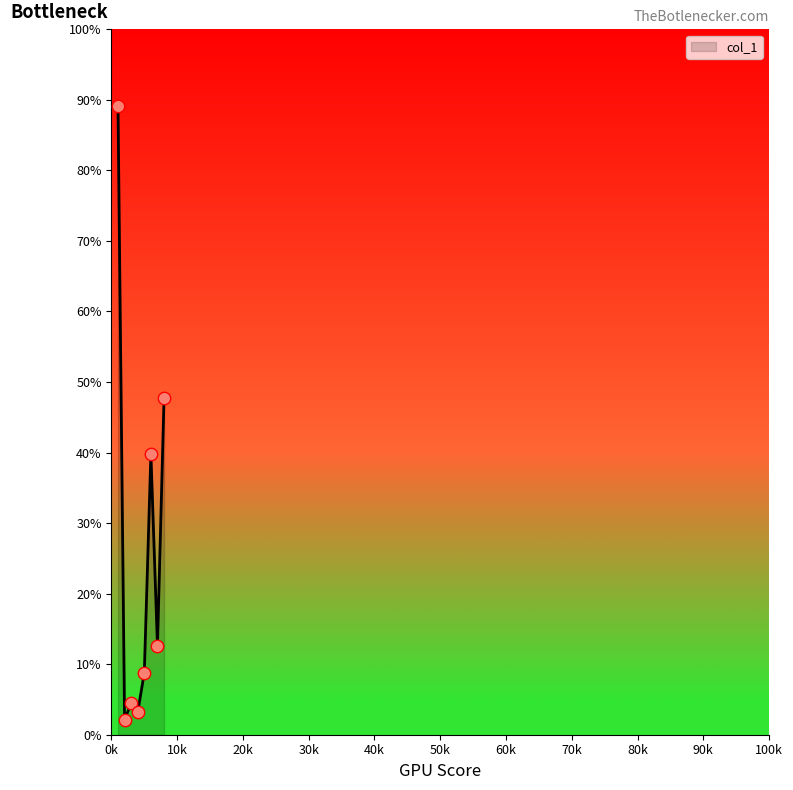

True or false: there are more than 0 points higher than both neighbors.

True